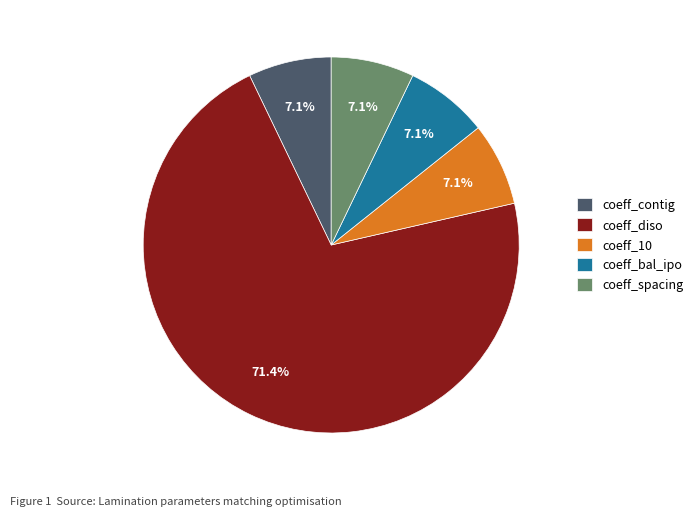

Which slice is the largest?

coeff_diso